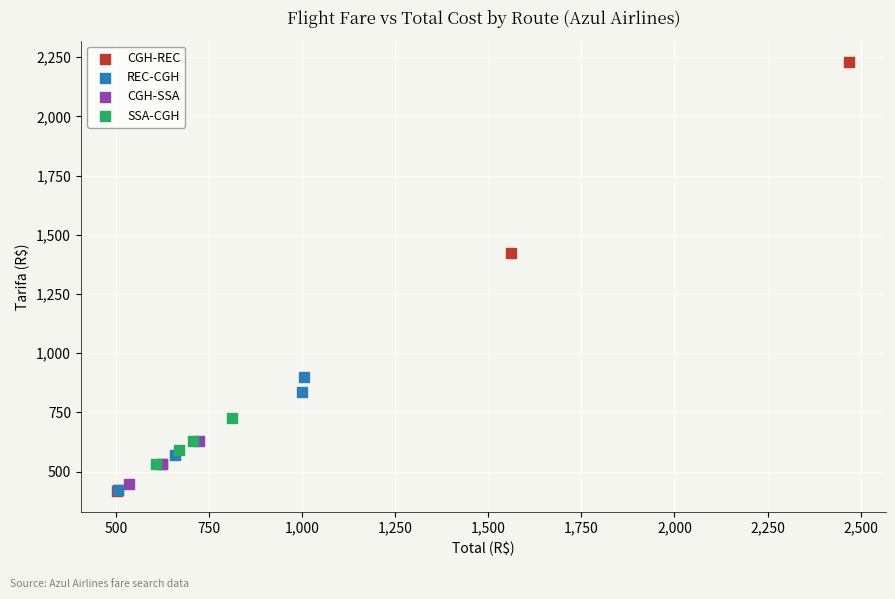

Which series contains the highest Y value?

CGH-REC